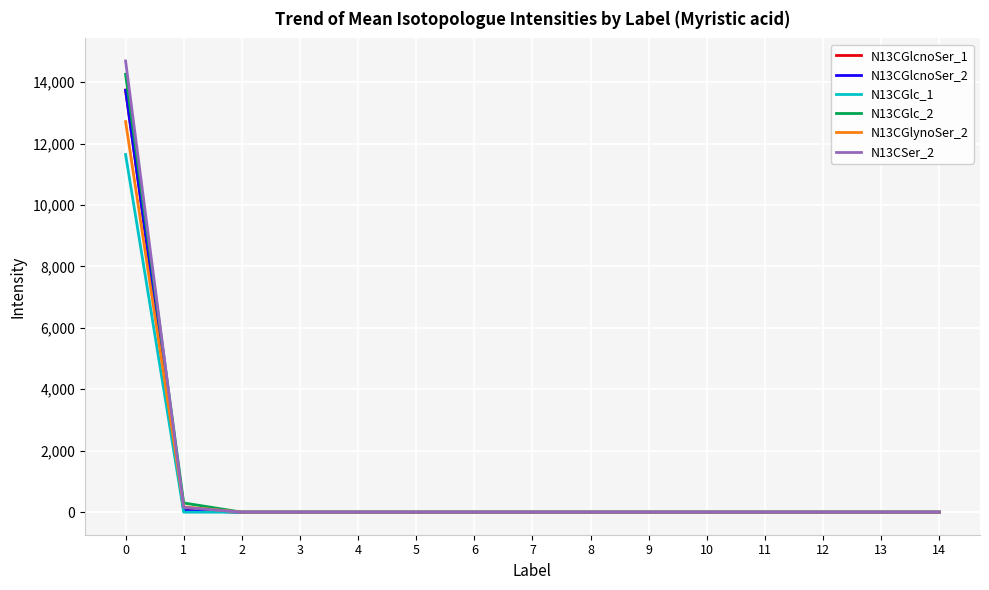

What is the maximum value shown in the chart?

14688.7